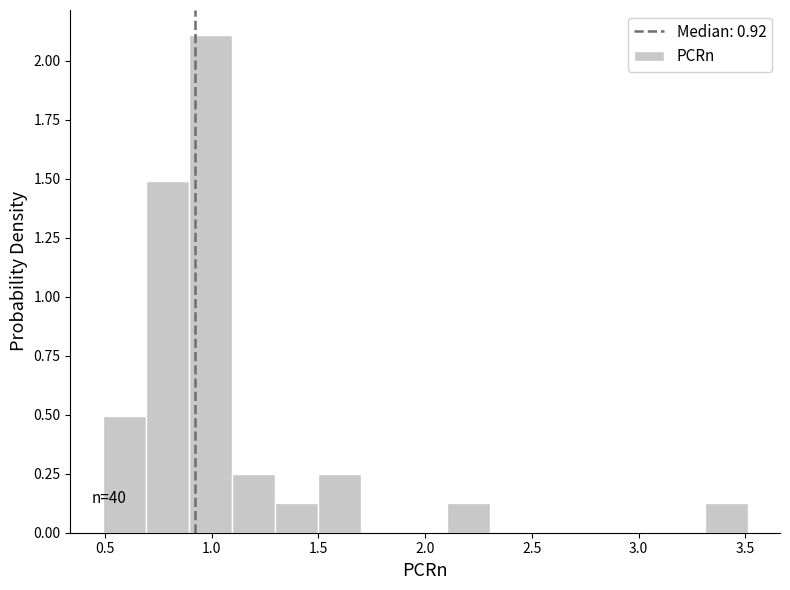

Over which range of the x-axis is the bar tallest?

0.9 to 1.1